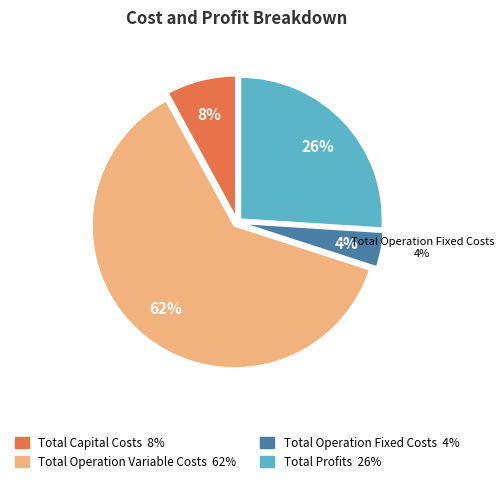

The Total Profits slice represents 26% of the pie. True or false?

True